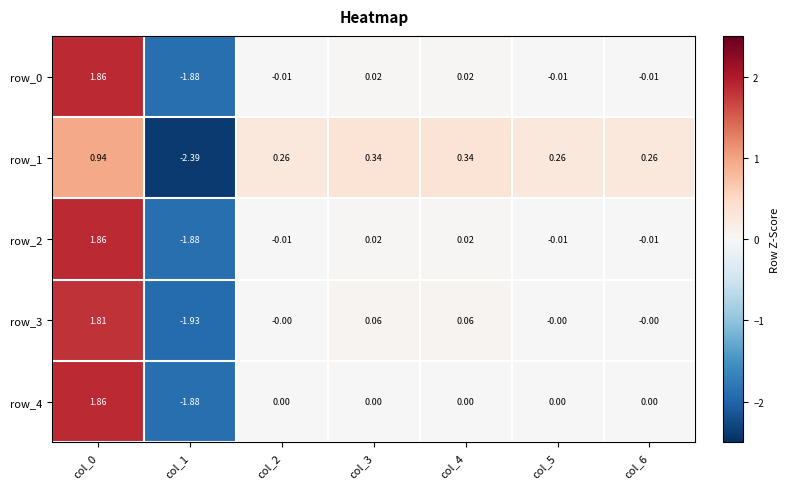

Is the value of row_4 at col_0 greater than the value of row_2 at col_6?

Yes